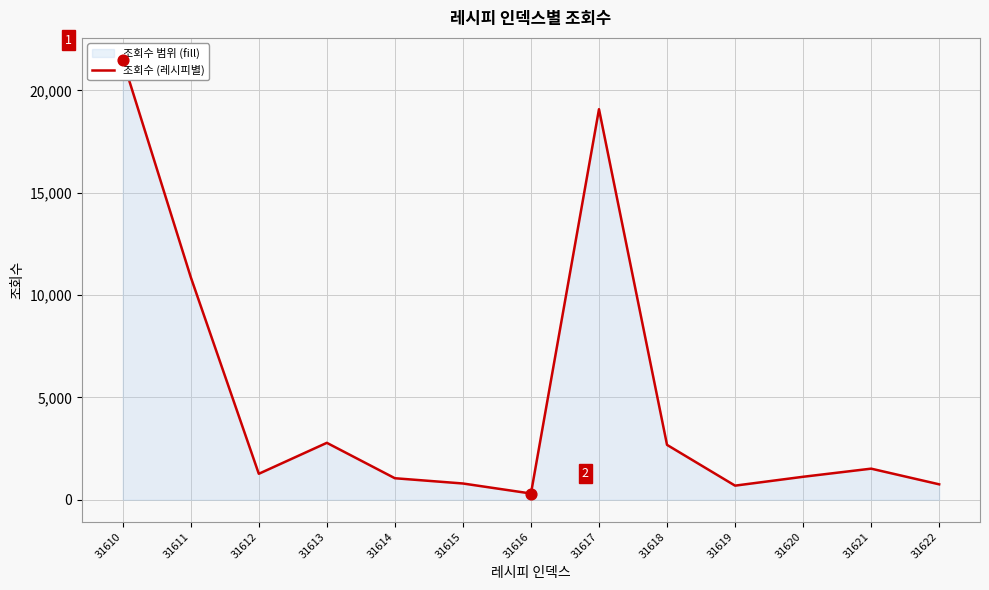

What is the ratio of the value at 31621 to the value at 31620?

1.4